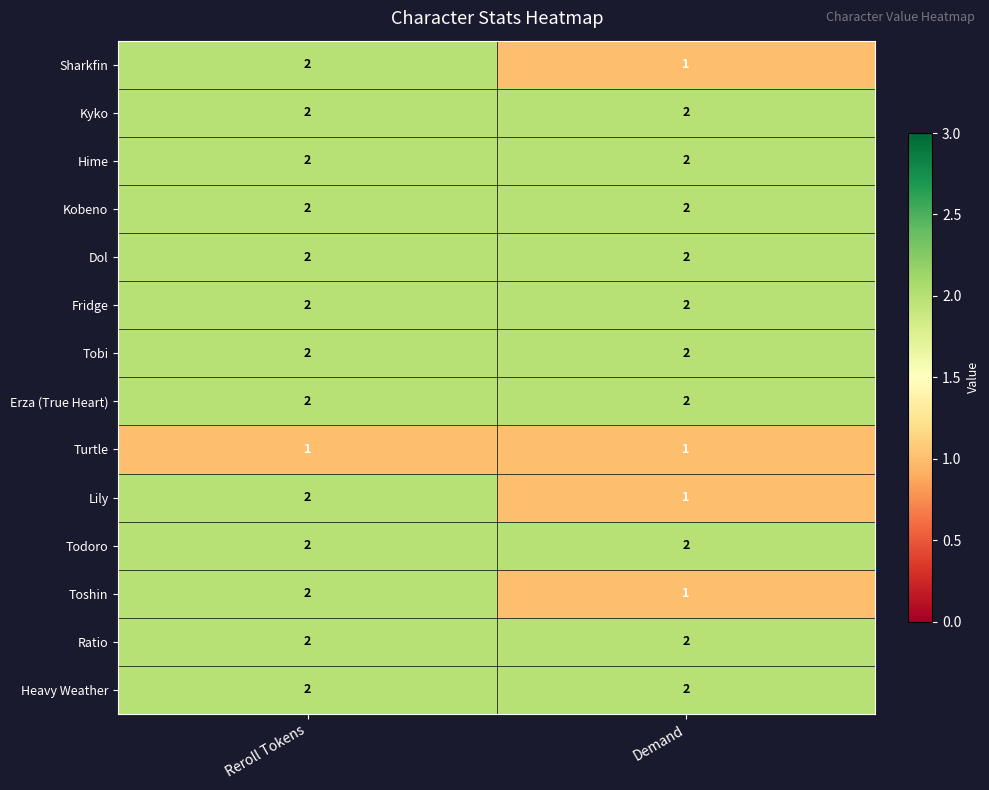

What is the sum of the Toshin values at Demand and Reroll Tokens?

3